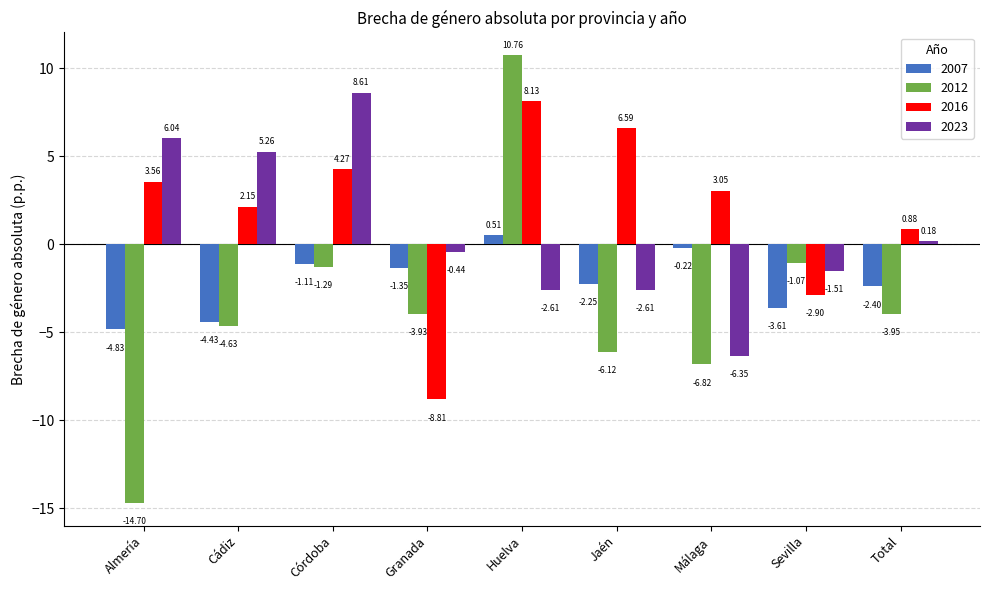

What is the label of the 2nd bar from the right?

Sevilla